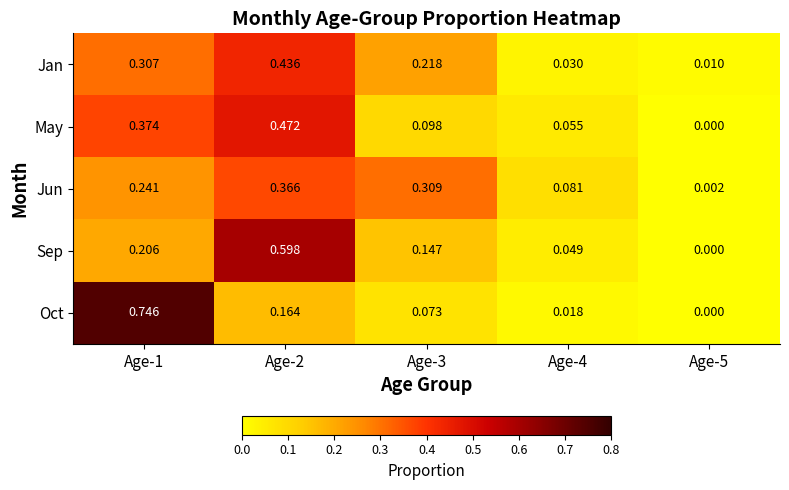

Rank the series at Age-3 from lowest to highest value.

Oct, May, Sep, Jan, Jun